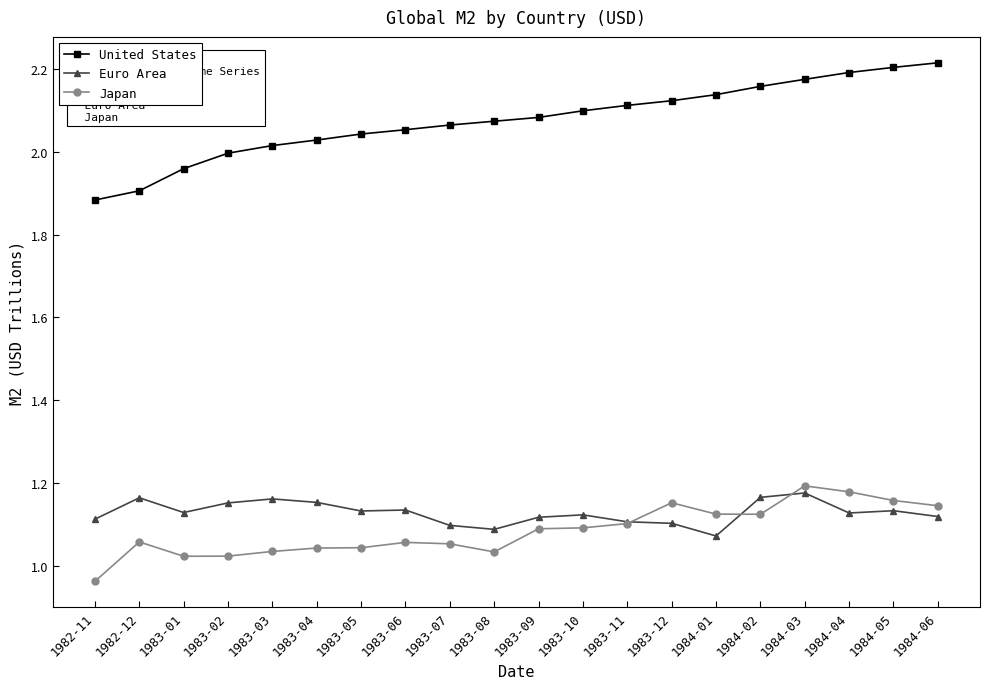

In Japan, how many points are higher than both neighbors (excluding endpoints)?

4